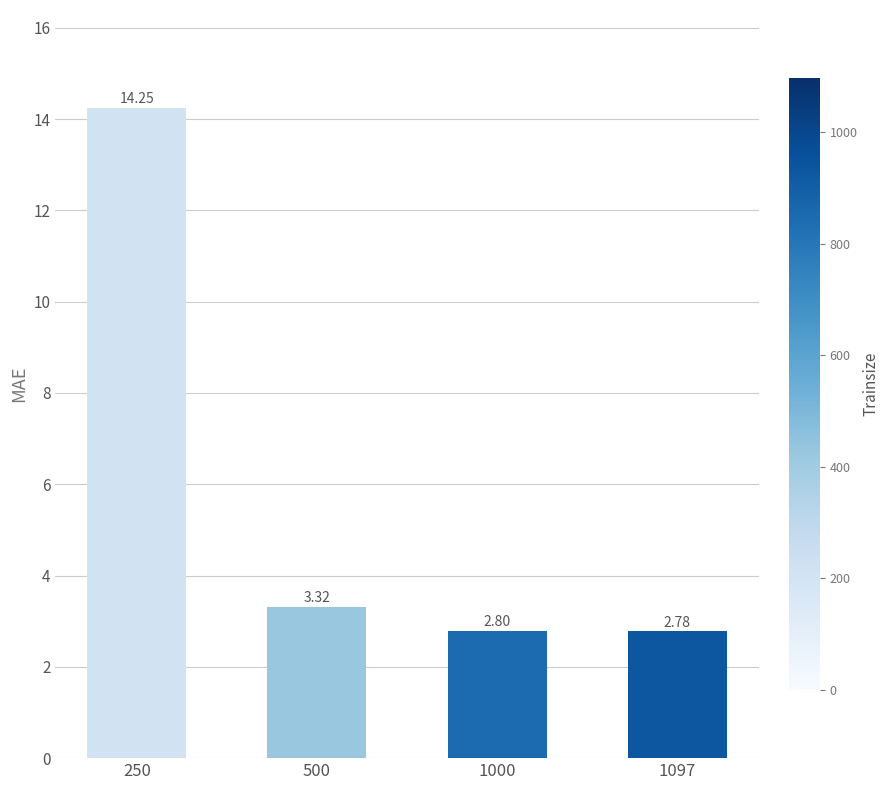

Rank the categories by value from lowest to highest.

1097, 1000, 500, 250